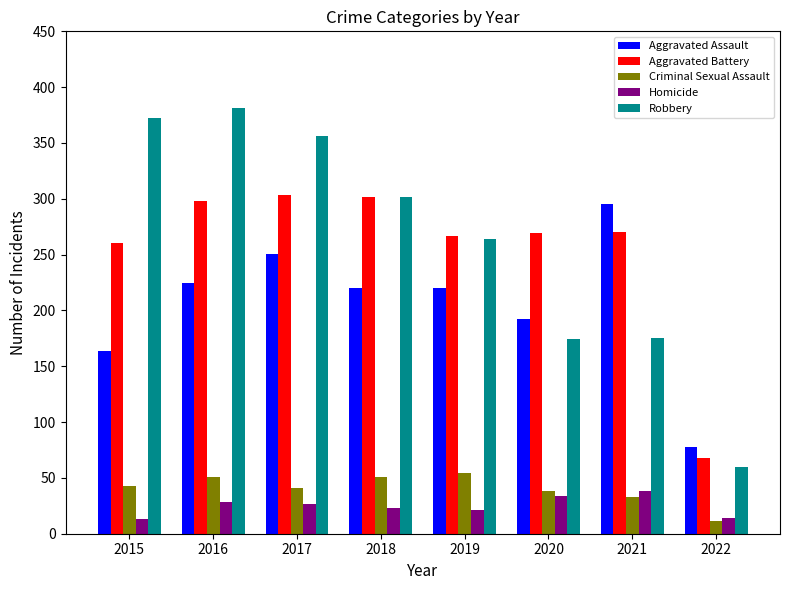

What is the spread (max minus min) of values at 2019?

246